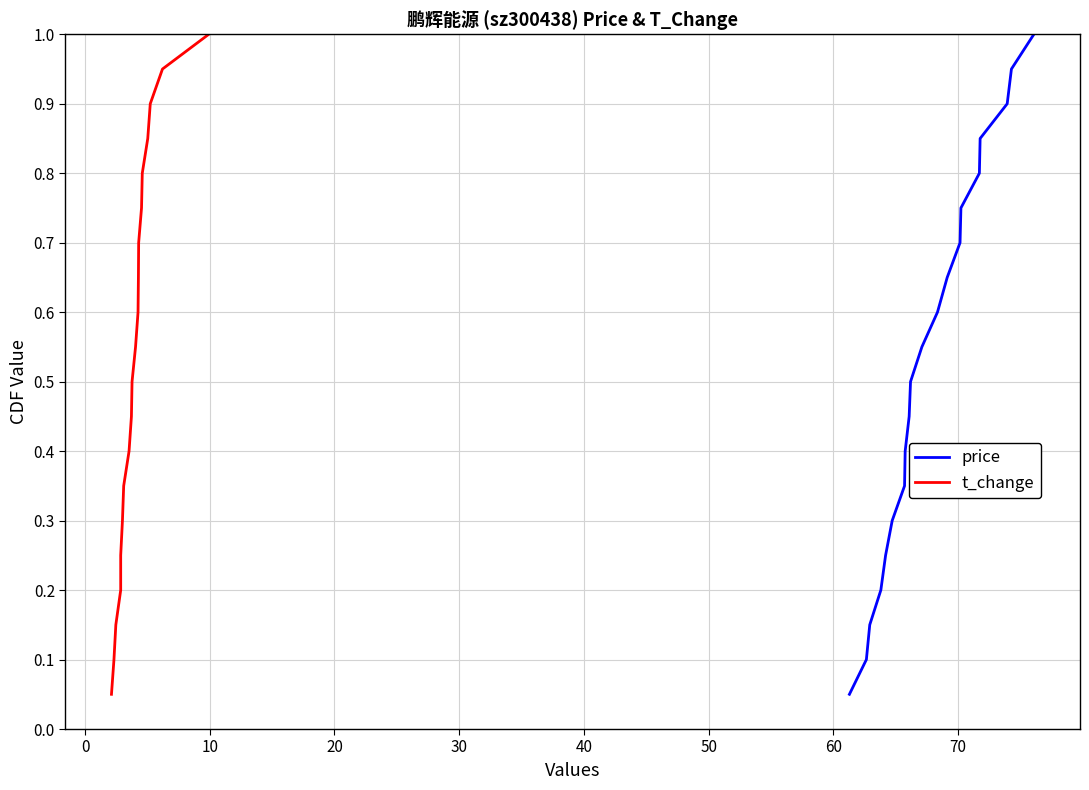

What is the maximum value for price?

1.0